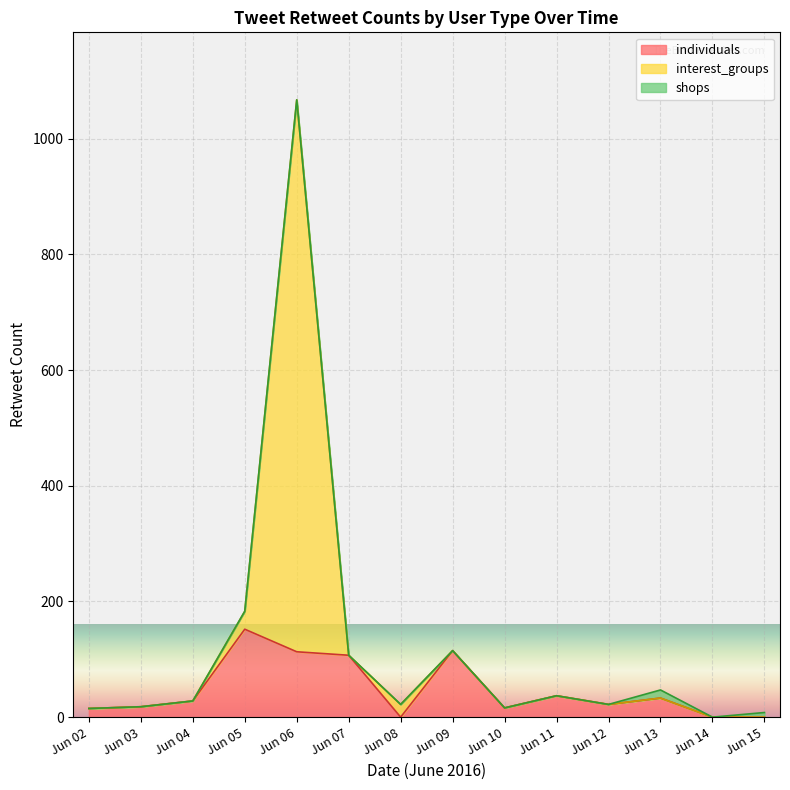

Which category has the highest value in the individuals series?

Jun 05